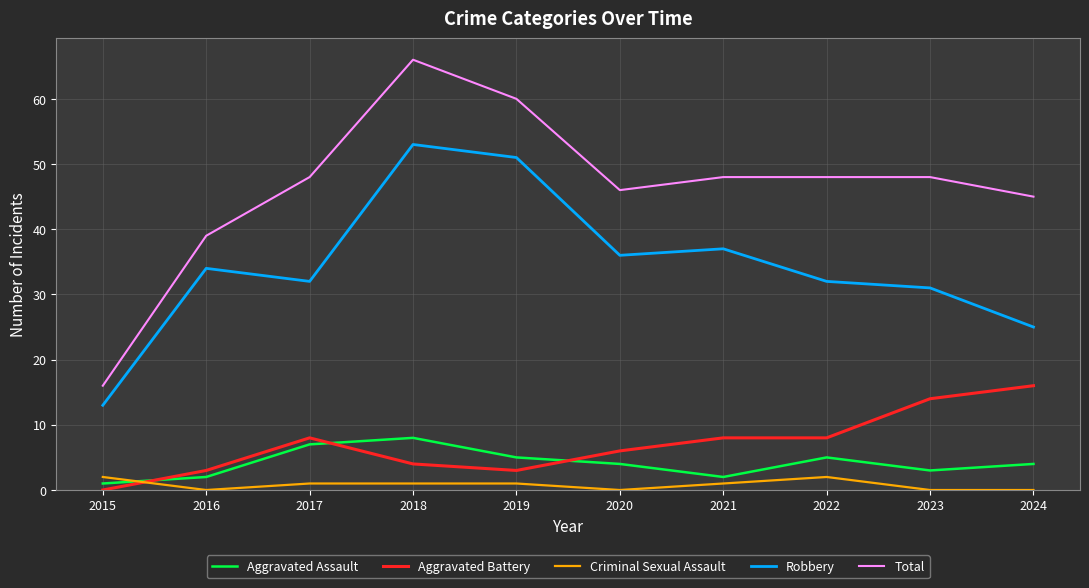

Is it true that Robbery equals 7 at 2024?

False